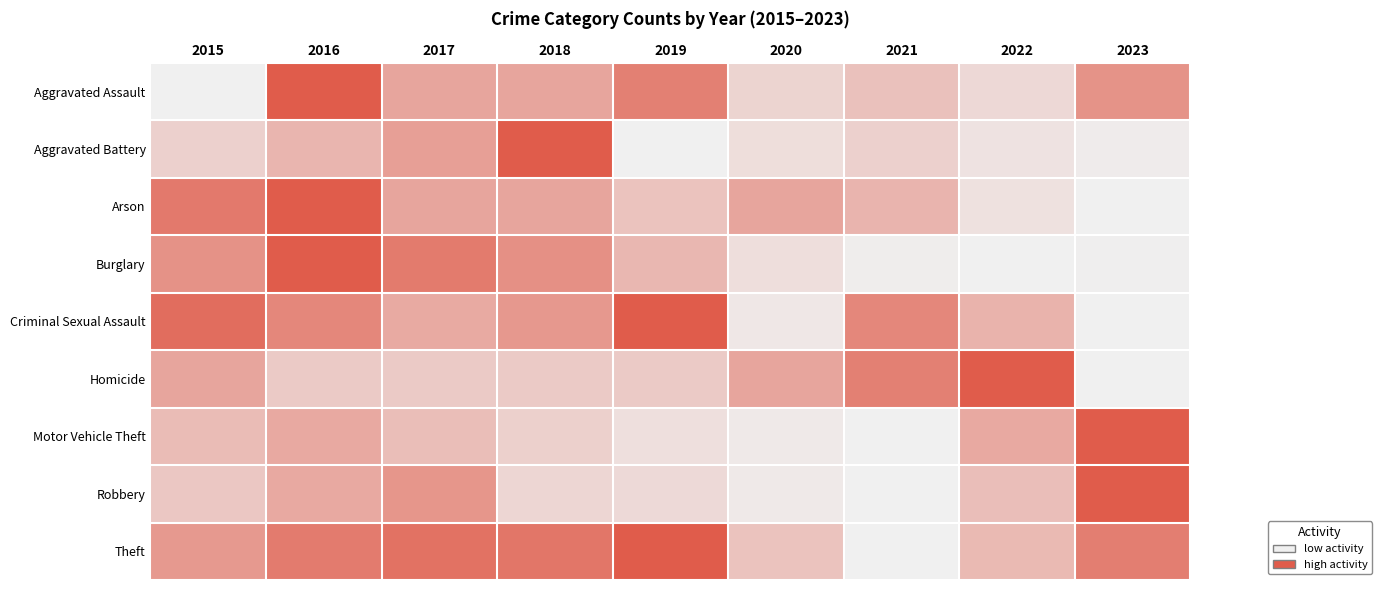

Reading right to left, what are all the values shown in this chart?

Aggravated Assault: 2023=0.6	2022=0.2	2021=0.3	2020=0.2	2019=0.8	2018=0.5	2017=0.5	2016=1.0	2015=0.0
Aggravated Battery: 2023=0.0	2022=0.1	2021=0.2	2020=0.1	2019=0.0	2018=1.0	2017=0.5	2016=0.4	2015=0.2
Arson: 2023=0.0	2022=0.1	2021=0.4	2020=0.5	2019=0.3	2018=0.5	2017=0.5	2016=1.0	2015=0.8
Burglary: 2023=0.0	2022=0.0	2021=0.0	2020=0.1	2019=0.4	2018=0.6	2017=0.8	2016=1.0	2015=0.6
Criminal Sexual Assault: 2023=0.0	2022=0.4	2021=0.7	2020=0.1	2019=1.0	2018=0.6	2017=0.5	2016=0.7	2015=0.9
Homicide: 2023=0.0	2022=1.0	2021=0.8	2020=0.5	2019=0.2	2018=0.2	2017=0.2	2016=0.2	2015=0.5
Motor Vehicle Theft: 2023=1.0	2022=0.5	2021=0.0	2020=0.0	2019=0.1	2018=0.2	2017=0.3	2016=0.5	2015=0.4
Robbery: 2023=1.0	2022=0.3	2021=0.0	2020=0.0	2019=0.1	2018=0.2	2017=0.6	2016=0.5	2015=0.3
Theft: 2023=0.8	2022=0.4	2021=0.0	2020=0.3	2019=1.0	2018=0.8	2017=0.8	2016=0.8	2015=0.6